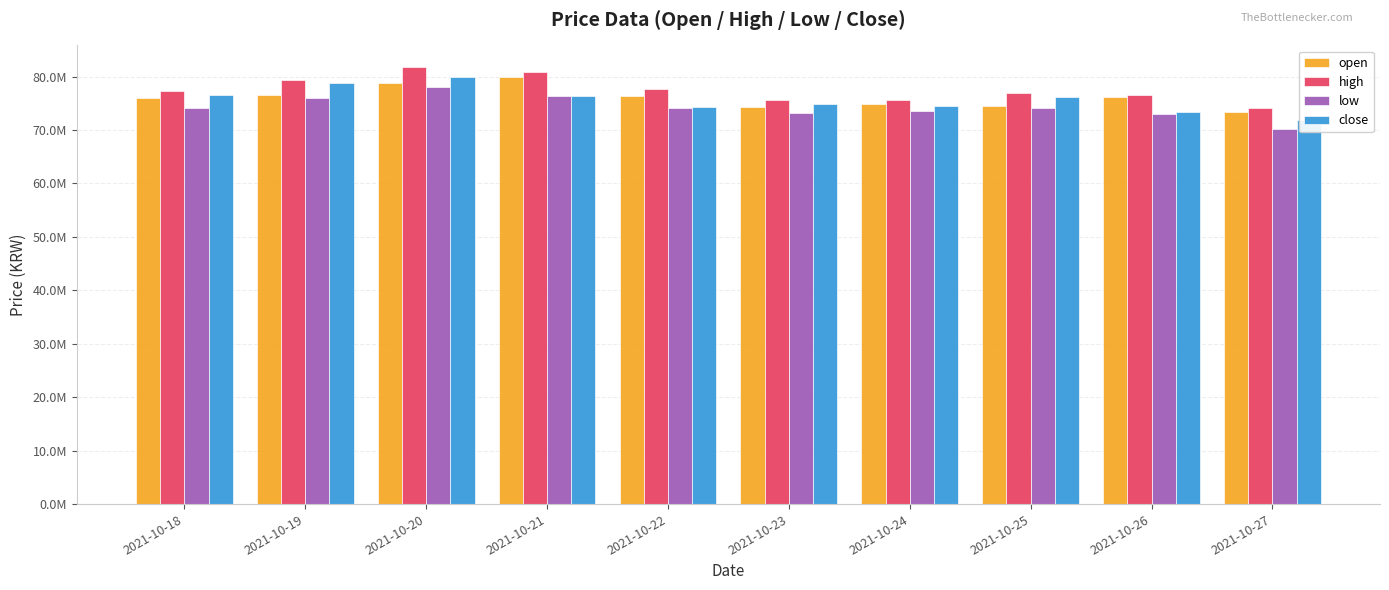

The value of open at 2021-10-20 is 132949197. True or false?

False